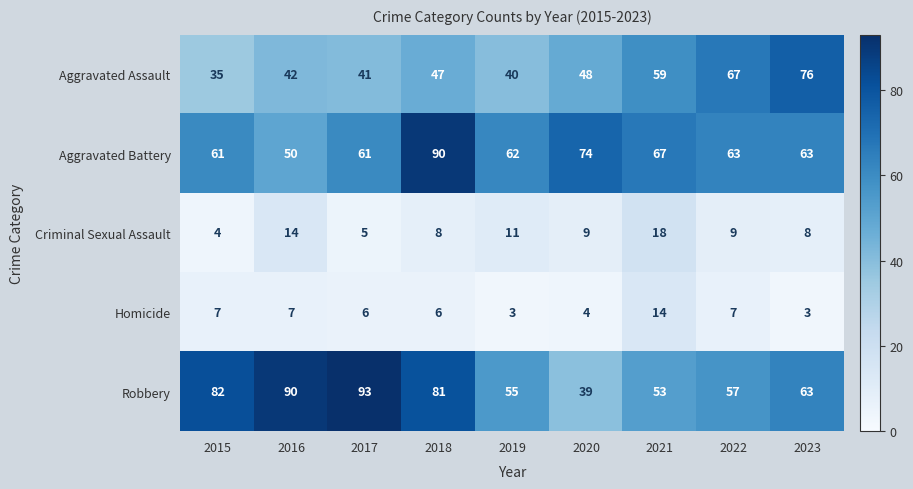

Rank the series at 2018 from lowest to highest value.

Homicide, Criminal Sexual Assault, Aggravated Assault, Robbery, Aggravated Battery